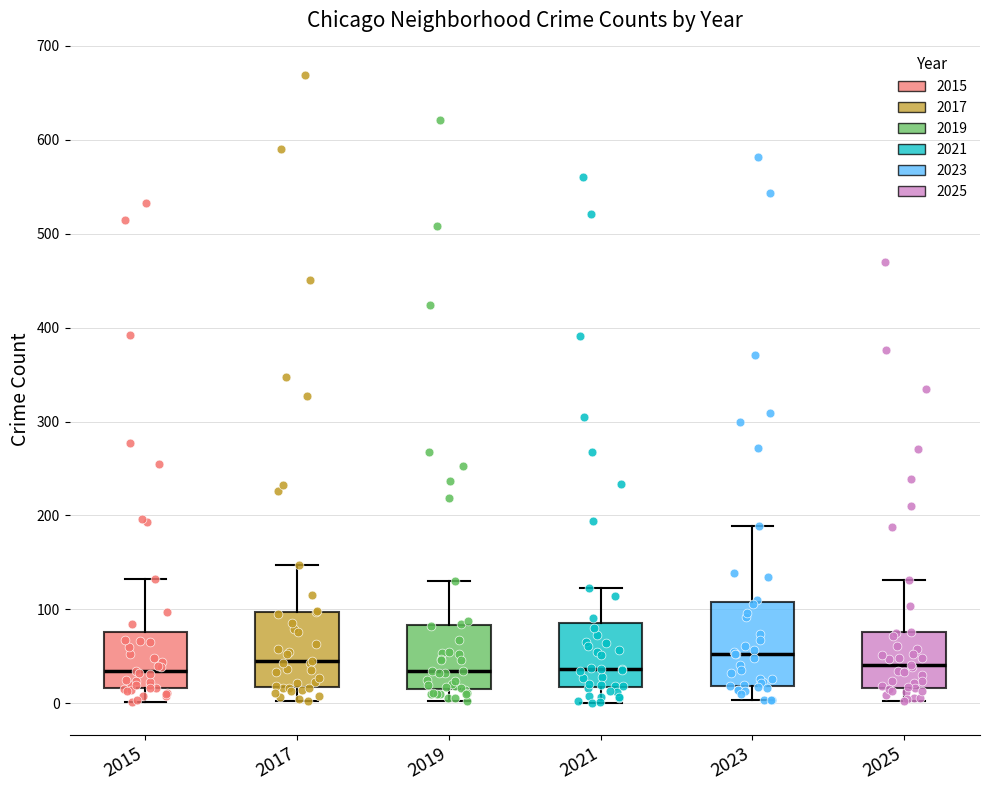

Reading left to right, read every box against the y-axis: the position of its median line, the range the box covers, and the ends of its whiskers. The values are not printed on the chart, so give them approximately, as read against the axis.

2015: median 30, box 20 to 80, whiskers 0 to 130
2017: median 50, box 20 to 100, whiskers 0 to 150
2019: median 30, box 20 to 80, whiskers 0 to 130
2021: median 40, box 20 to 90, whiskers 0 to 120
2023: median 50, box 20 to 110, whiskers 0 to 190
2025: median 40, box 20 to 80, whiskers 0 to 130